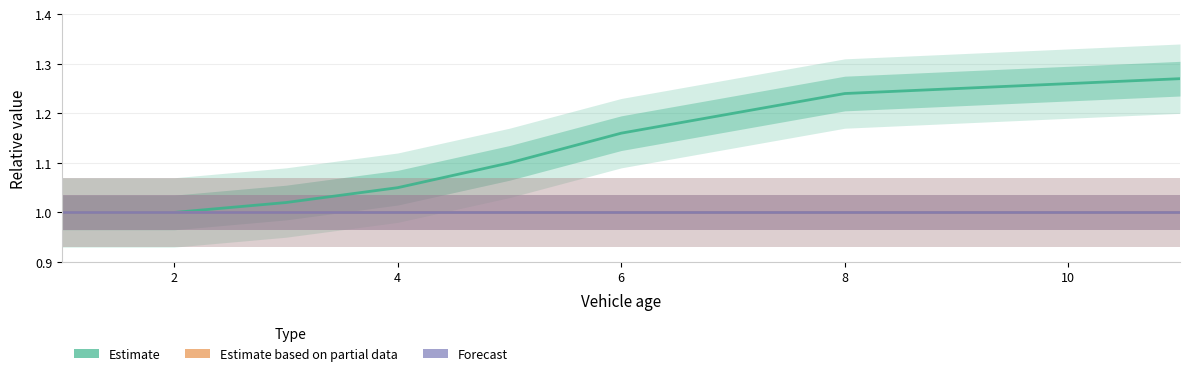

Is it true that Estimate based on partial data equals 1.0 at 8?

True